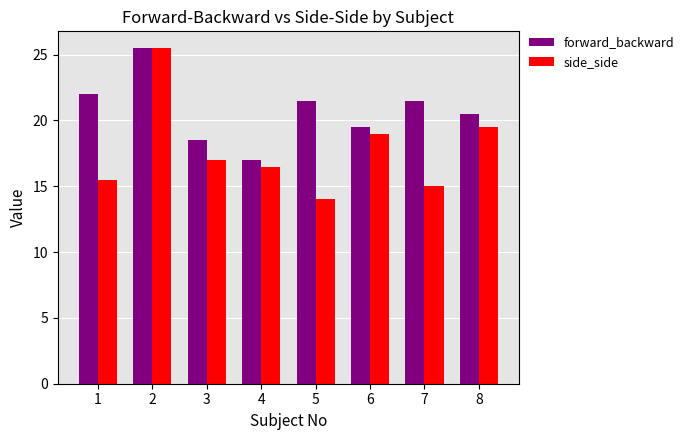

List the series in order of their overall mean, lowest first.

side_side, forward_backward